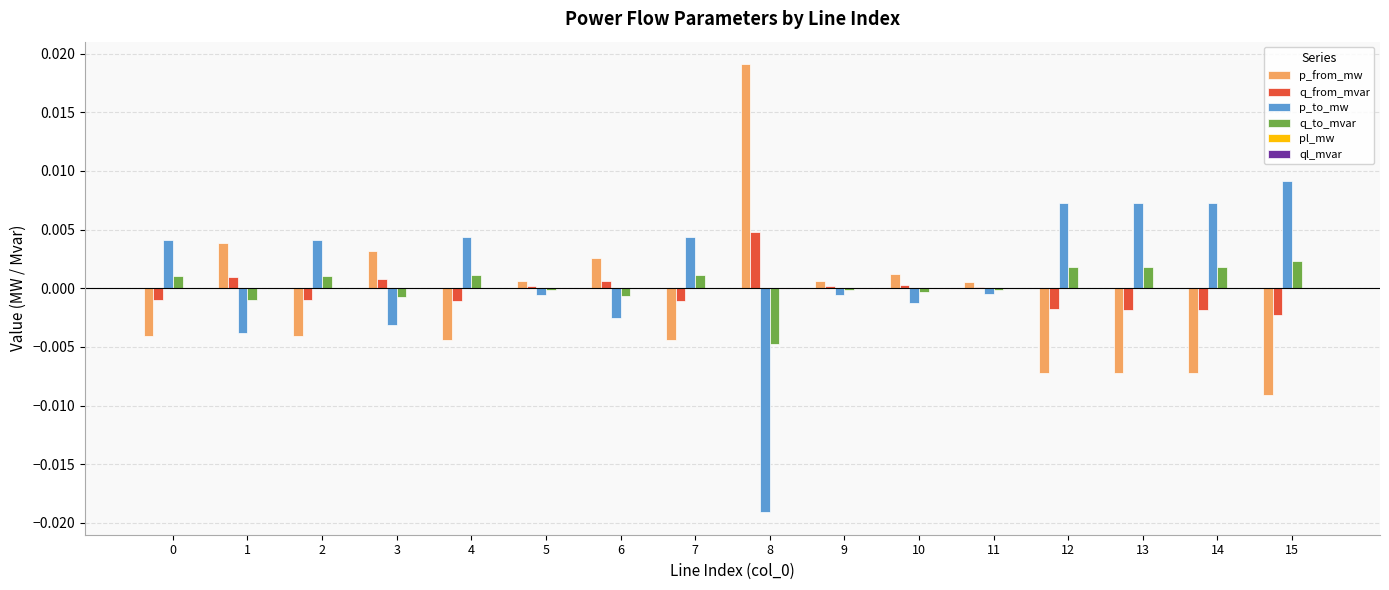

The q_from_mvar series shows 0.0 at 5. True or false?

True